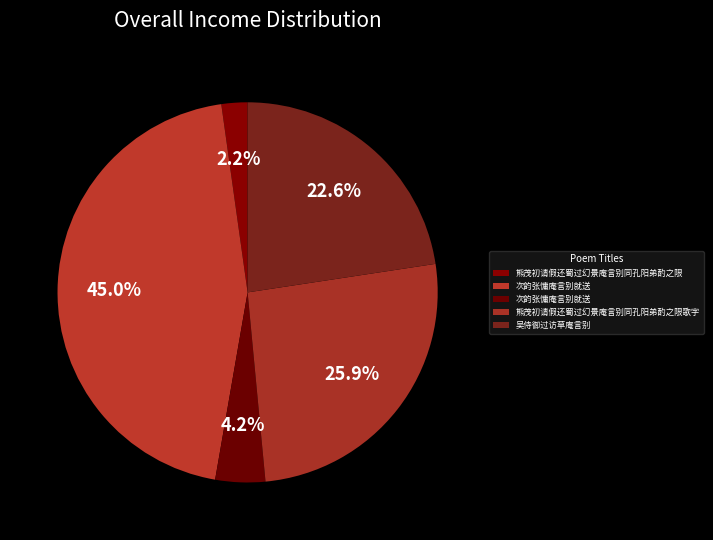

How many slices are in this pie chart?

5